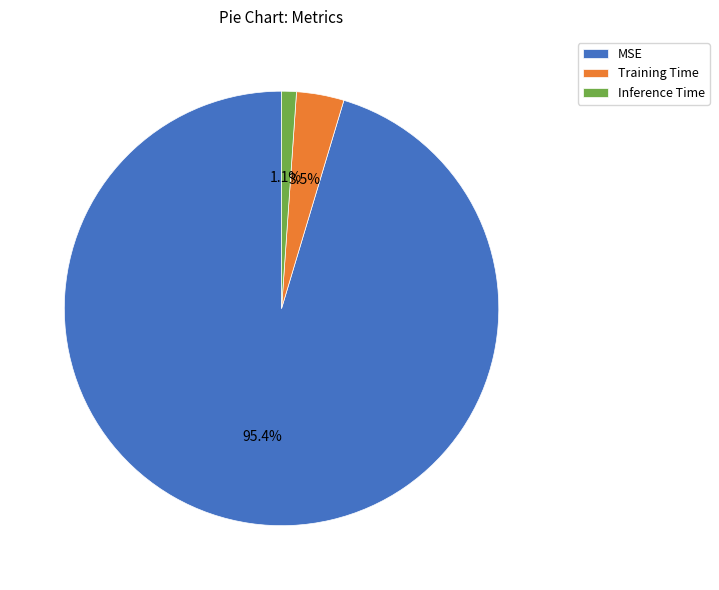

The Inference Time slice represents 1% of the pie. True or false?

True